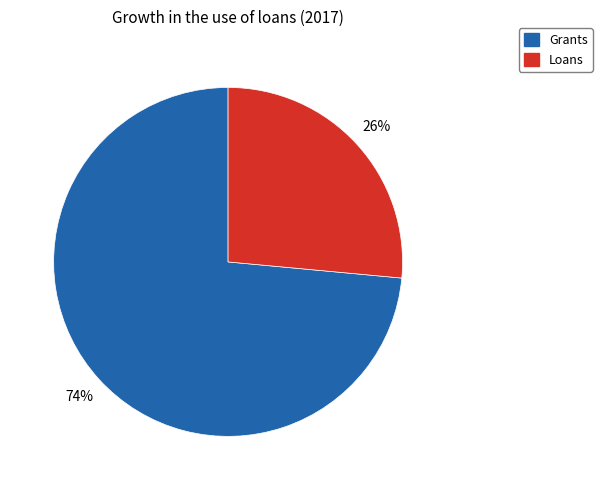

Do Grants and Loans together represent more than half of the pie?

Yes